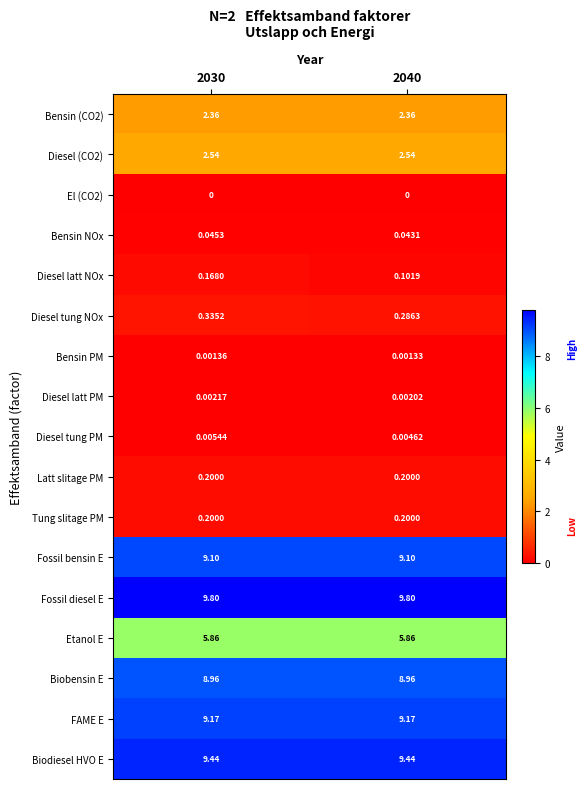

Which series has the largest range (max minus min)?

Diesel latt NOx